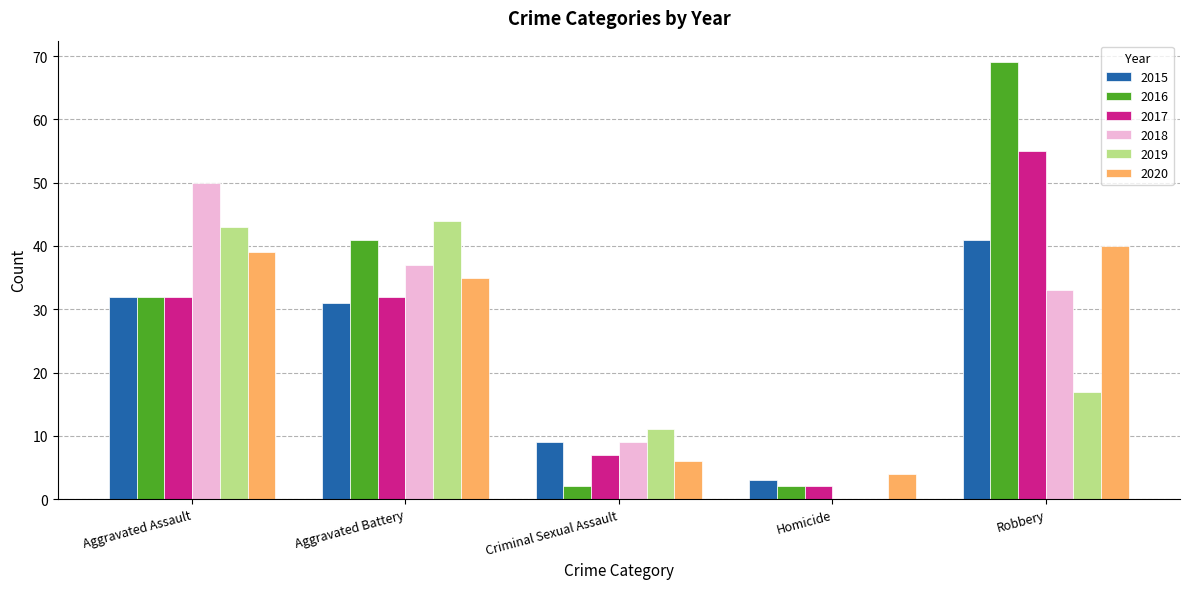

What is the average value of the 2015 series?

23